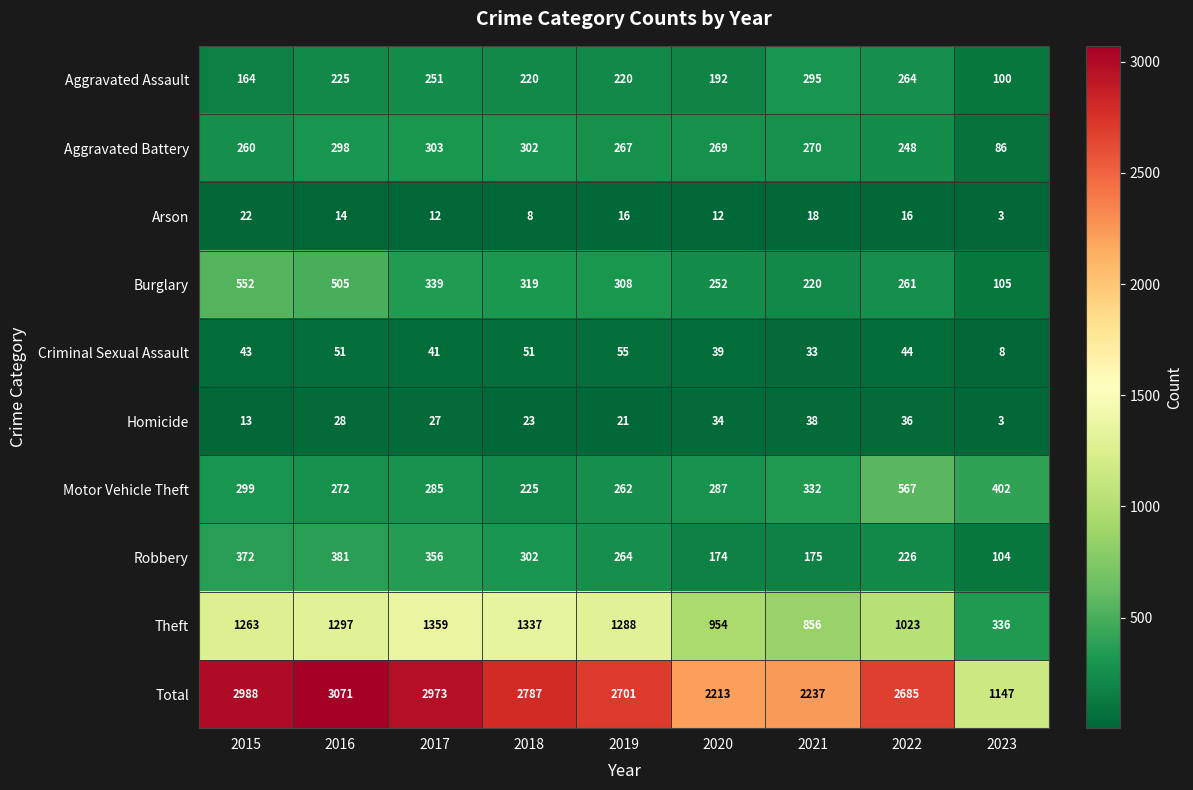

At which category does the chart reach its peak across all series?

2016